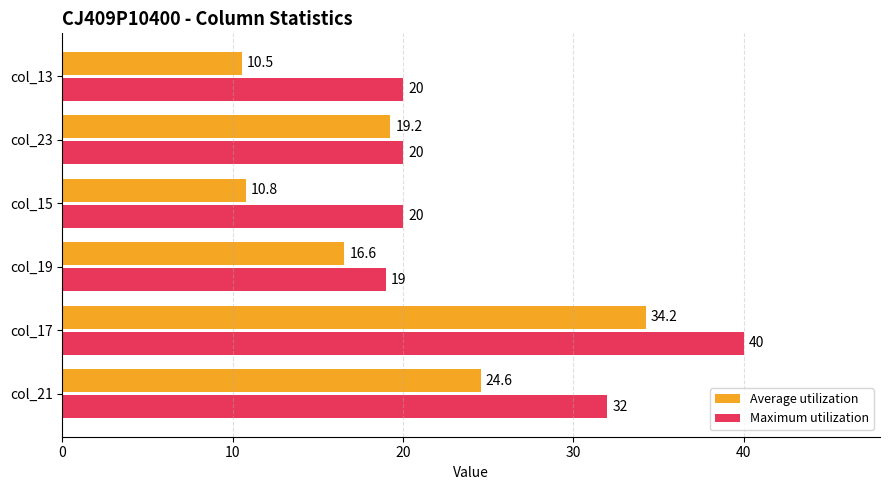

At col_23, list the series in order from smallest to largest.

Average utilization, Maximum utilization